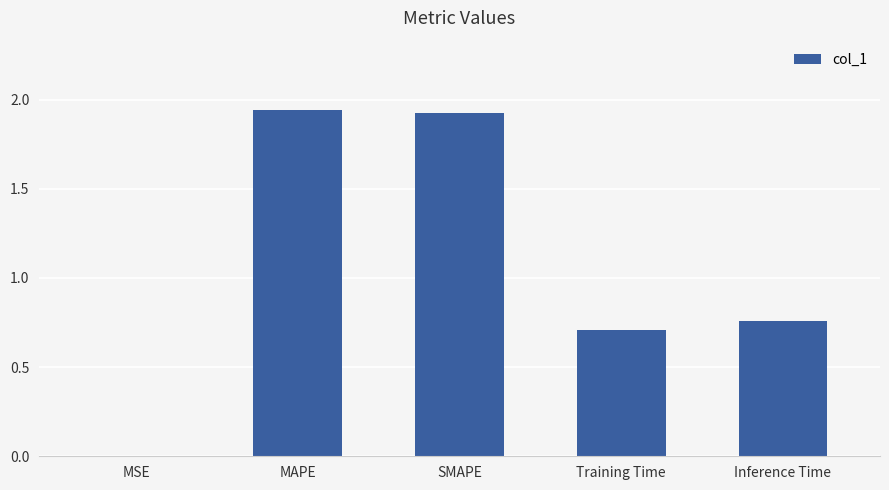

The value at SMAPE is 2.7. True or false?

False